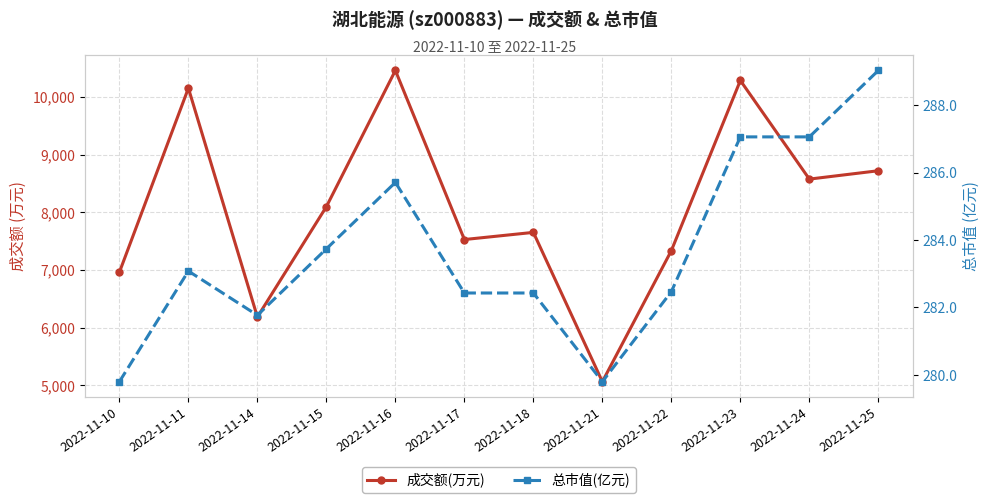

Is it true that 成交额(万元) equals 14215.4 at 2022-11-15?

False